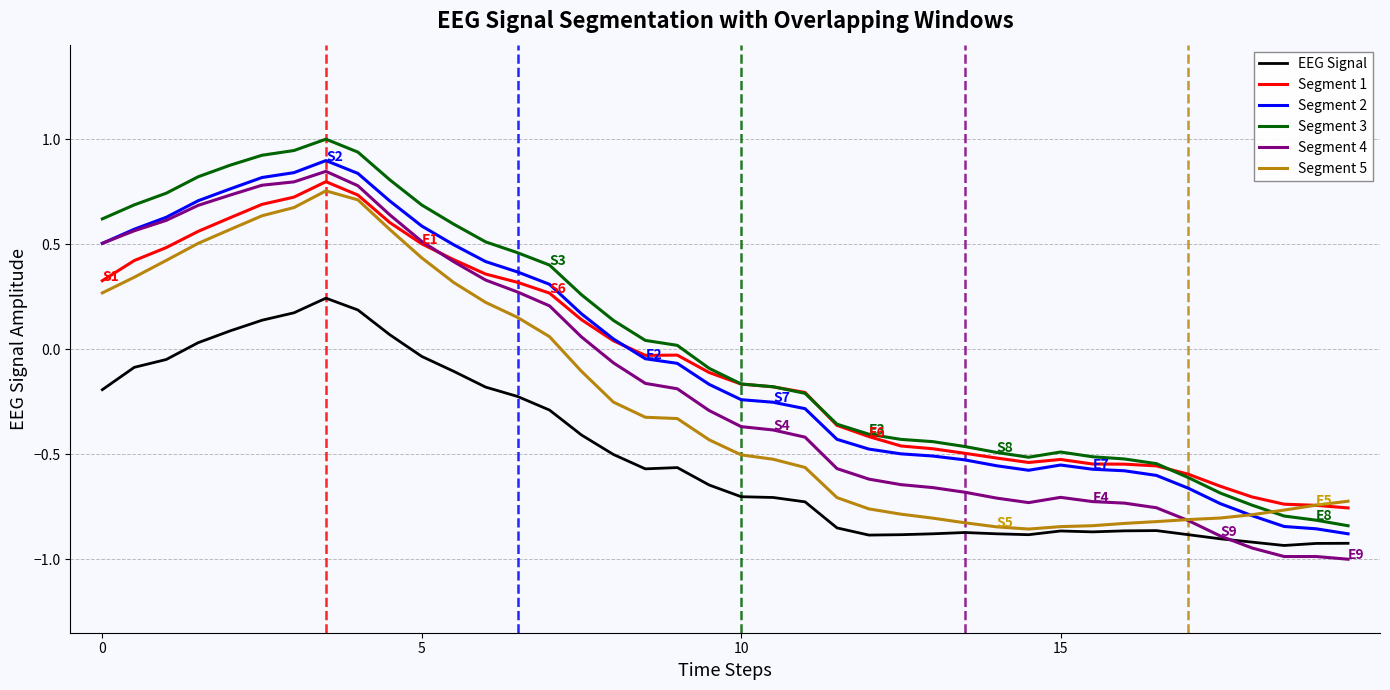

What is the greatest value displayed?

1.0